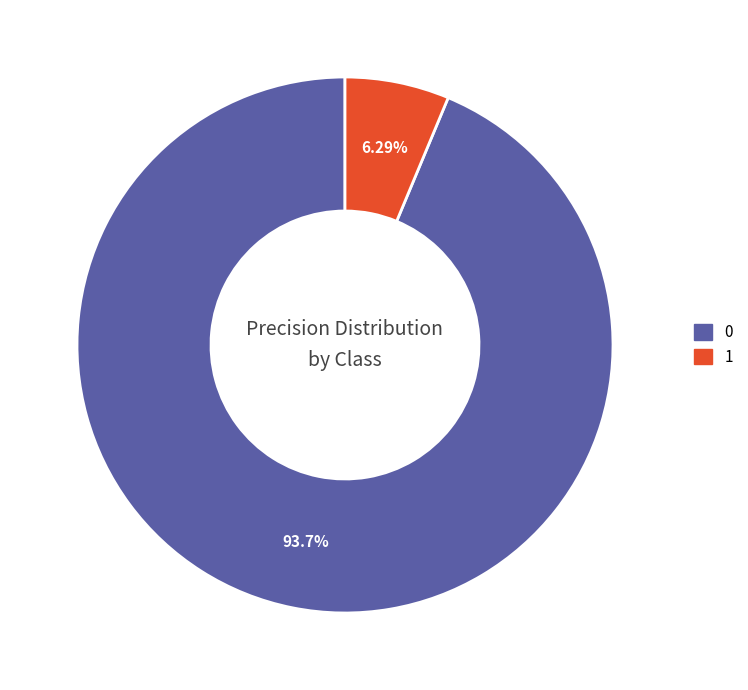

How many slices are in this pie chart?

2